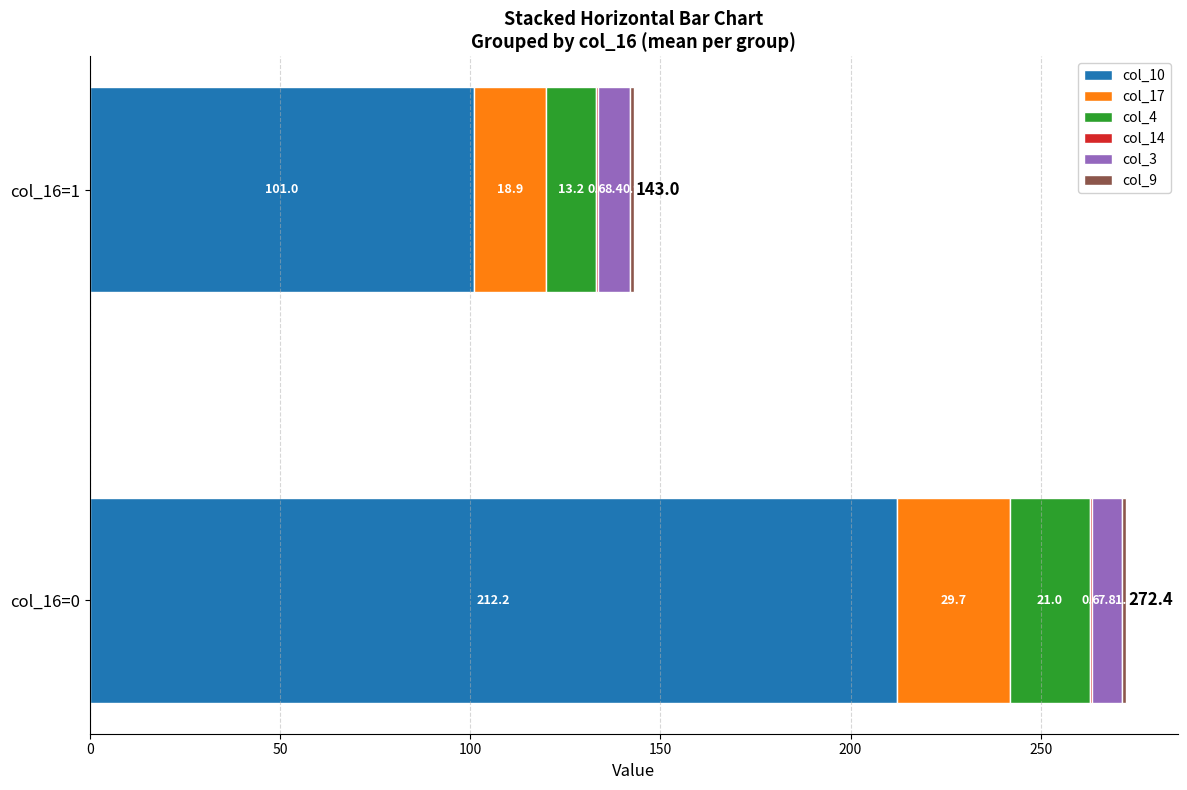

Is it true that col_10 equals 306.5 at col_16=0?

False